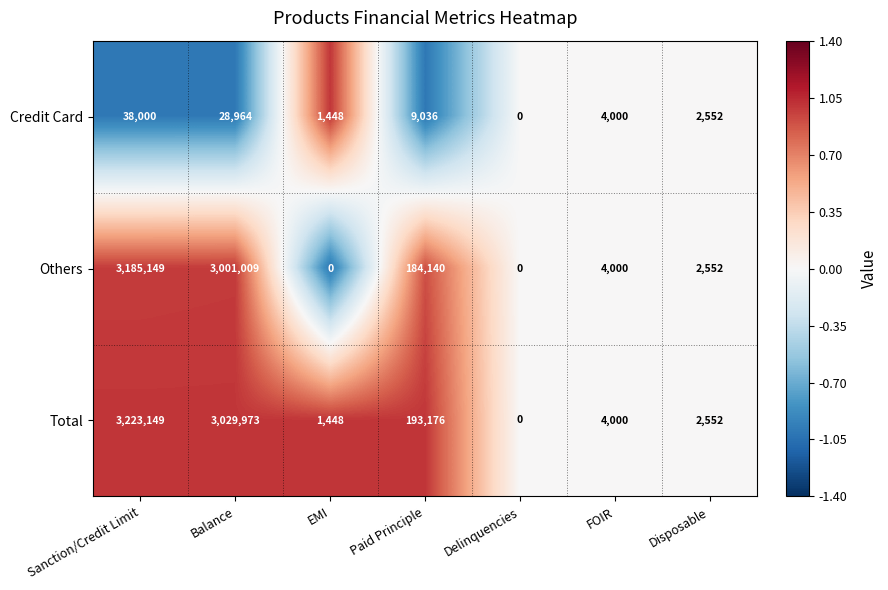

At which label does Total reach its peak?

Sanction/Credit Limit